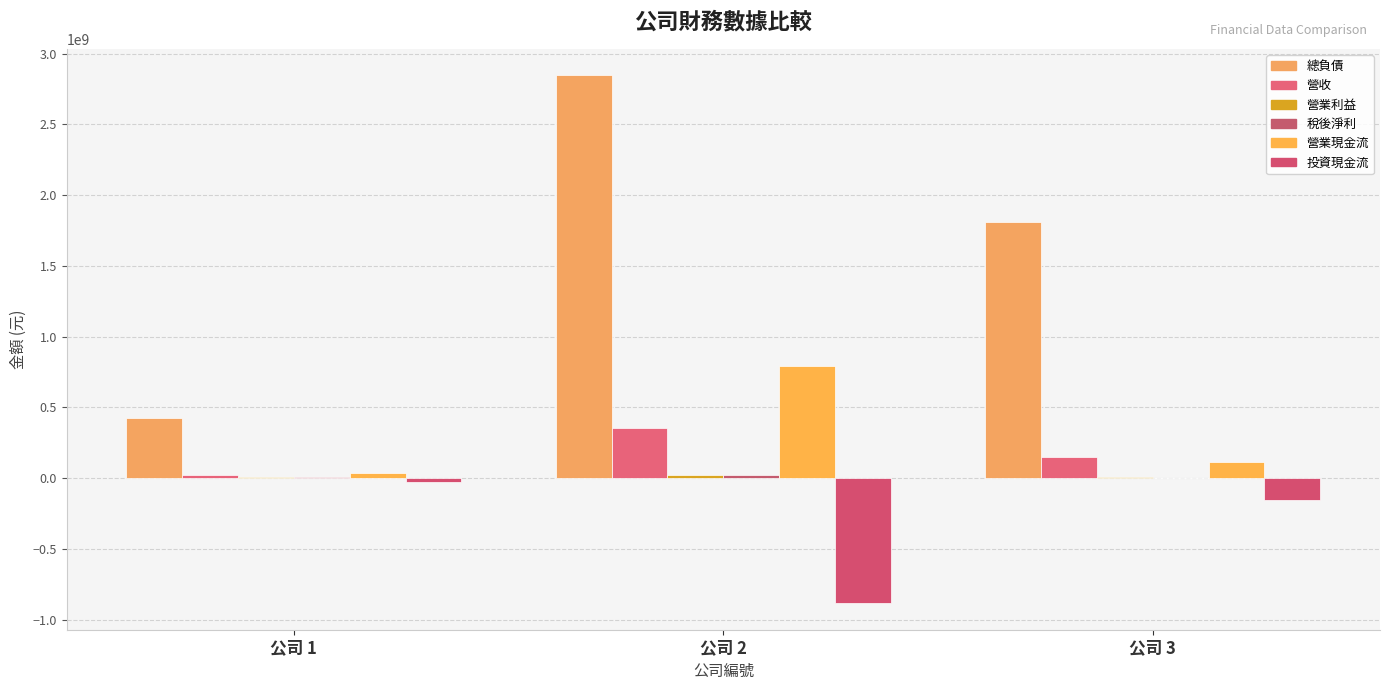

How many series are shown in this chart?

6